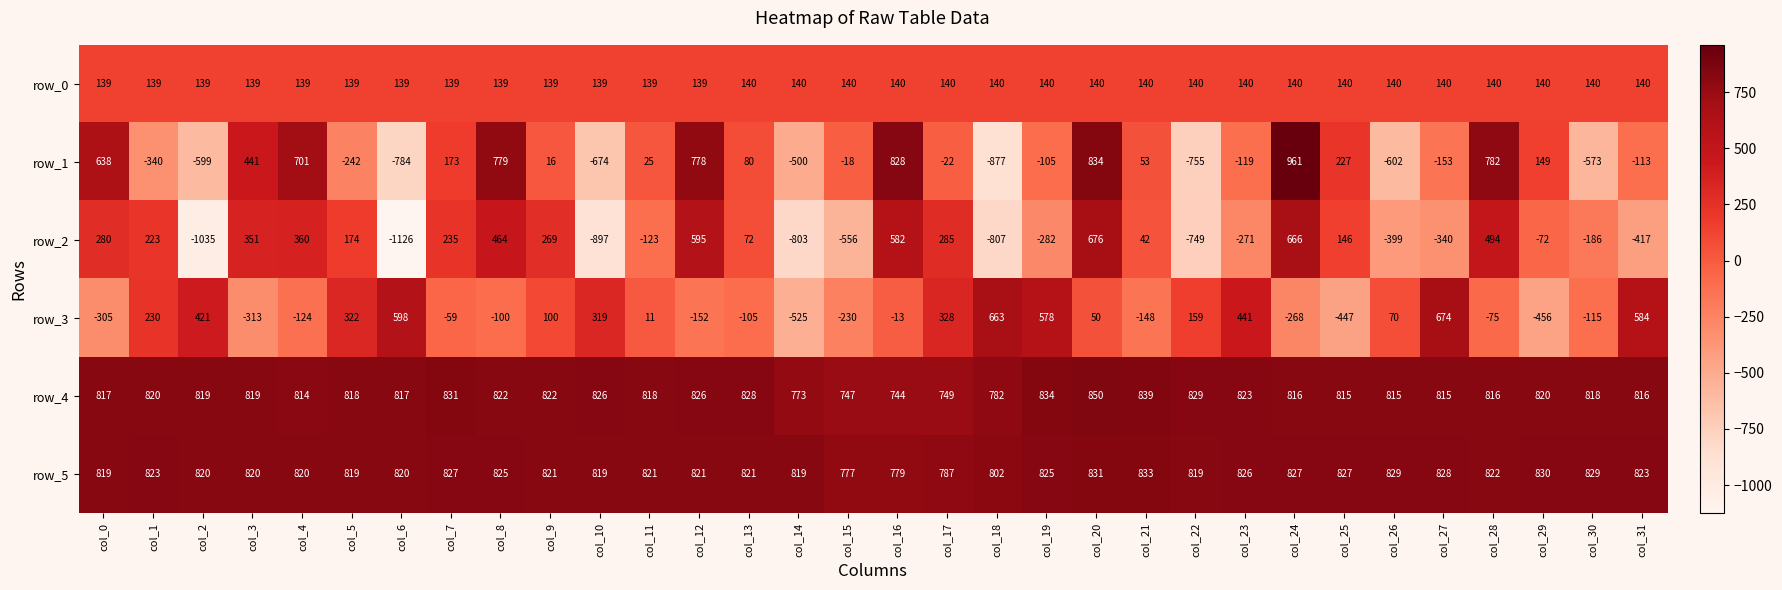

Which series has the widest spread of values?

row_1